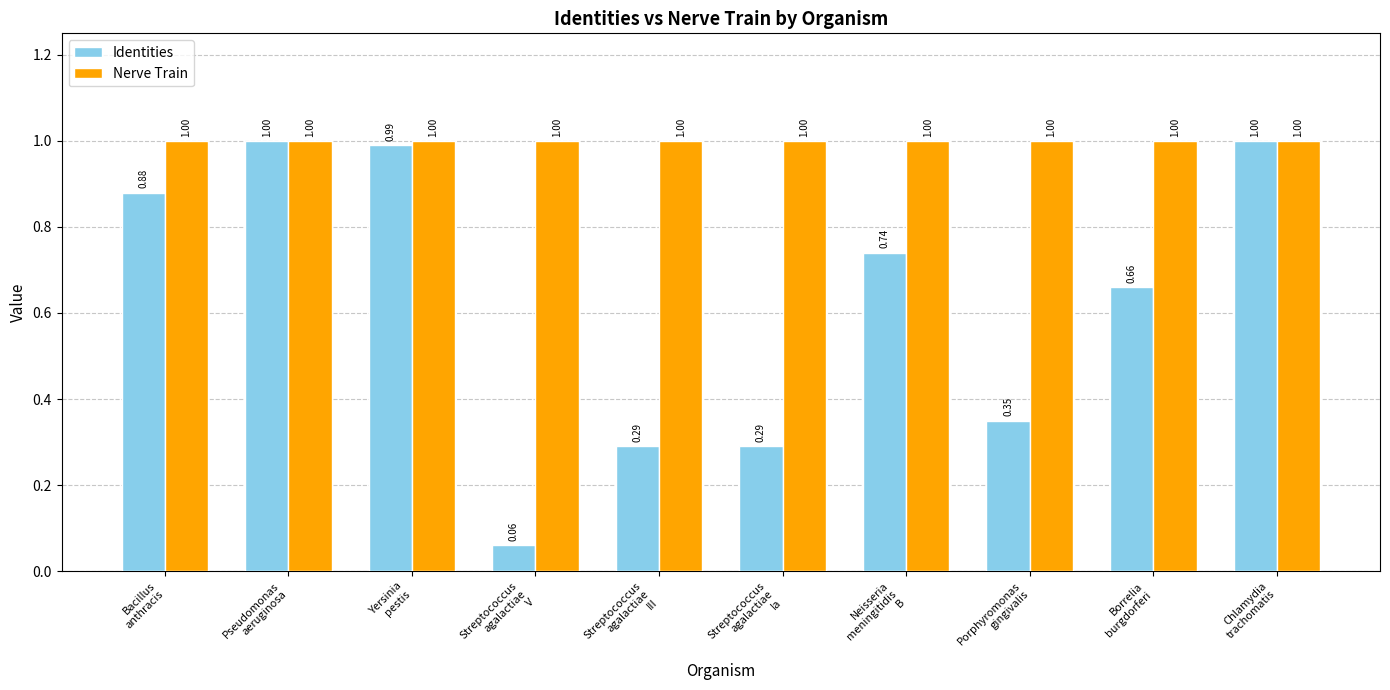

How many groups of bars are there?

10